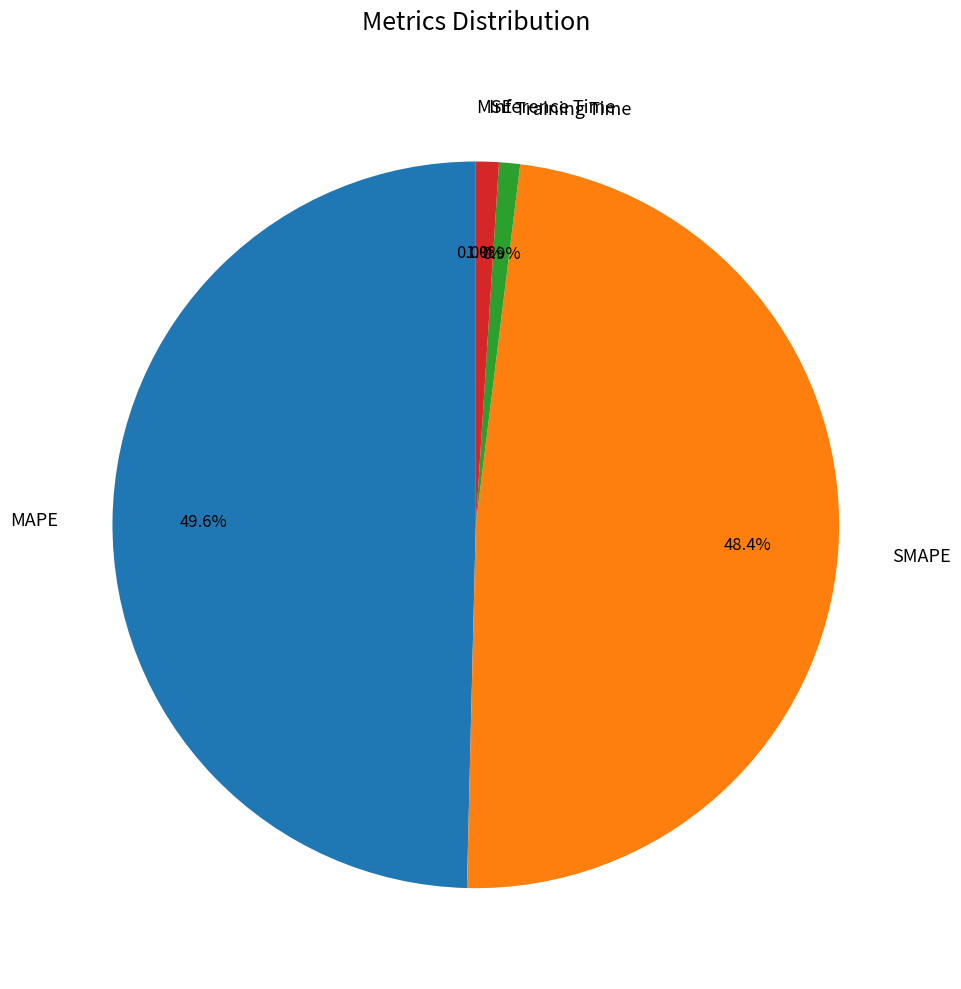

What percentage is NOT represented by SMAPE?

51.6%